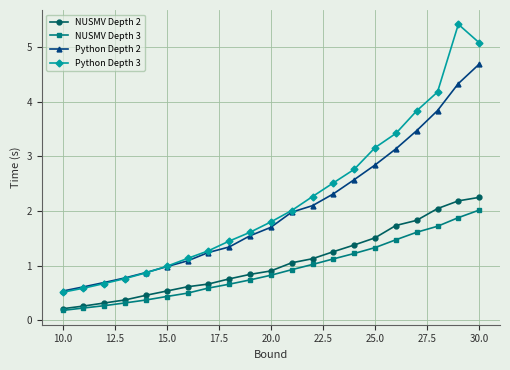

What is the value of the Python Depth 2 point at the 13th from the left?

2.1